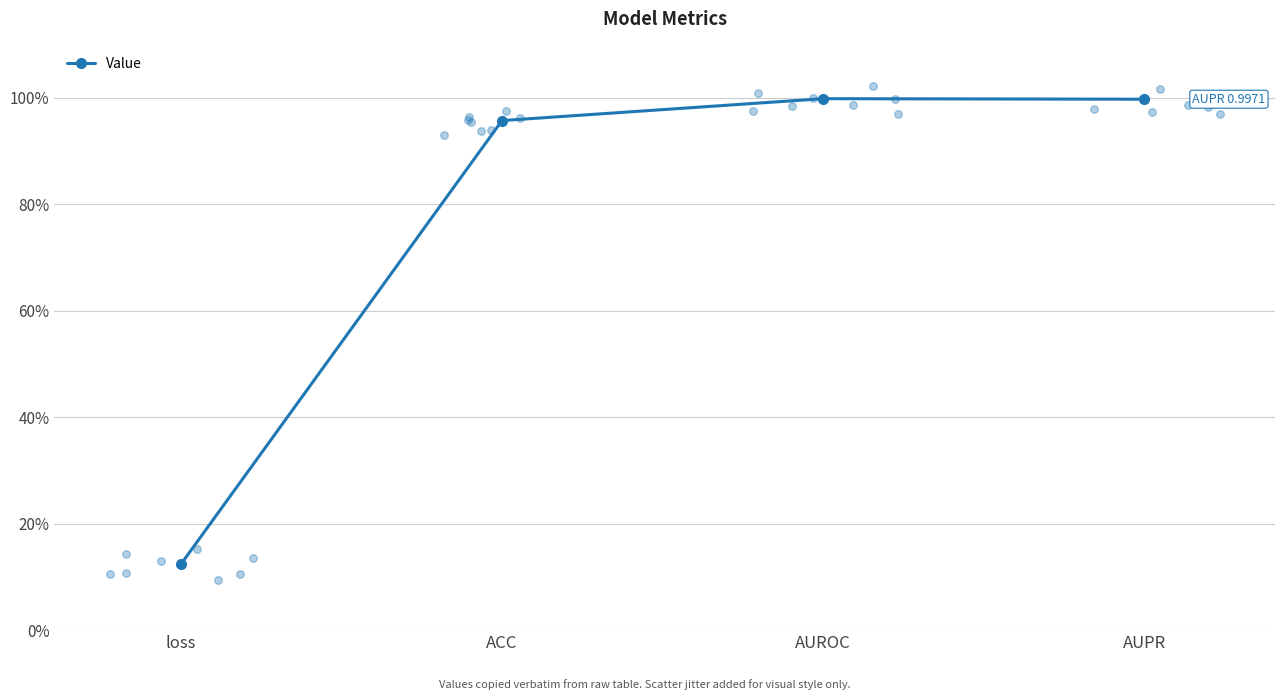

Which has a higher value, AUROC or AUPR?

AUROC